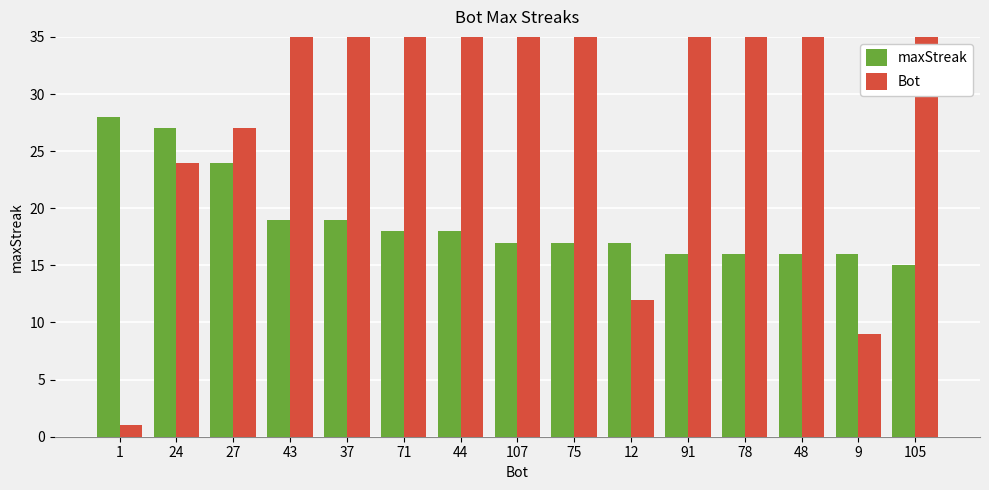

Which category has the highest value in the Bot series?

107